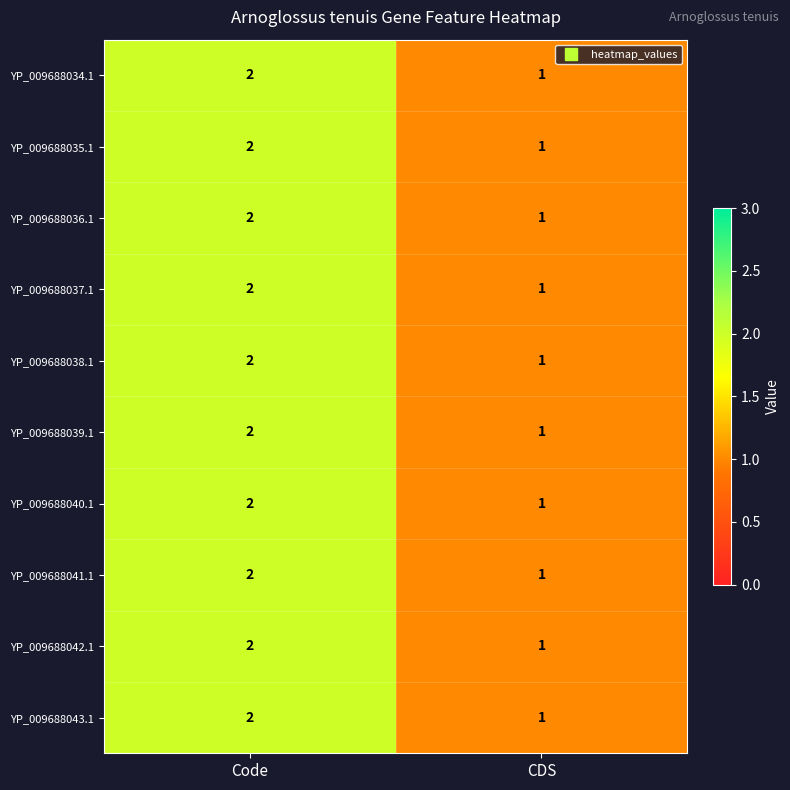

Is the value of YP_009688038.1 at CDS greater than the value of YP_009688043.1 at Code?

No